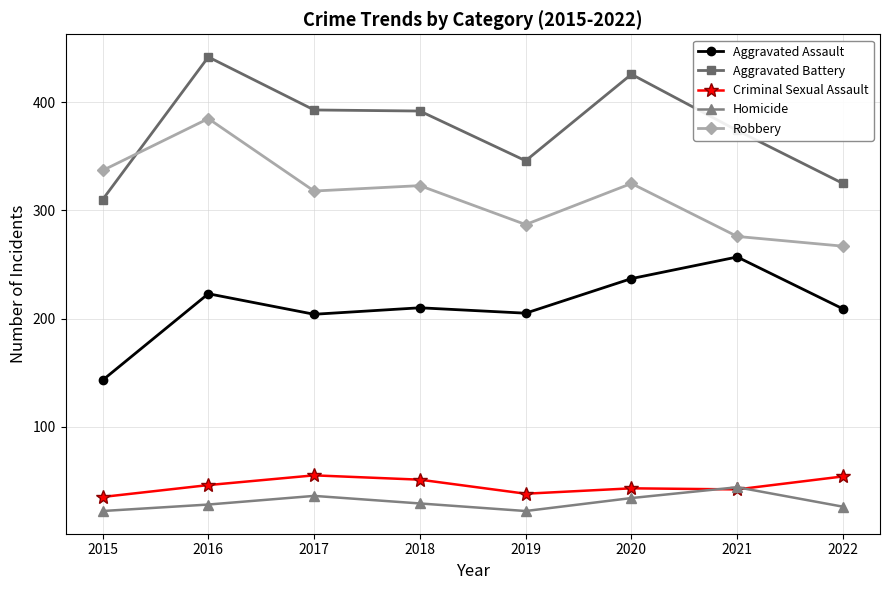

What is the sum of the Robbery values at 2017 and 2016?

703